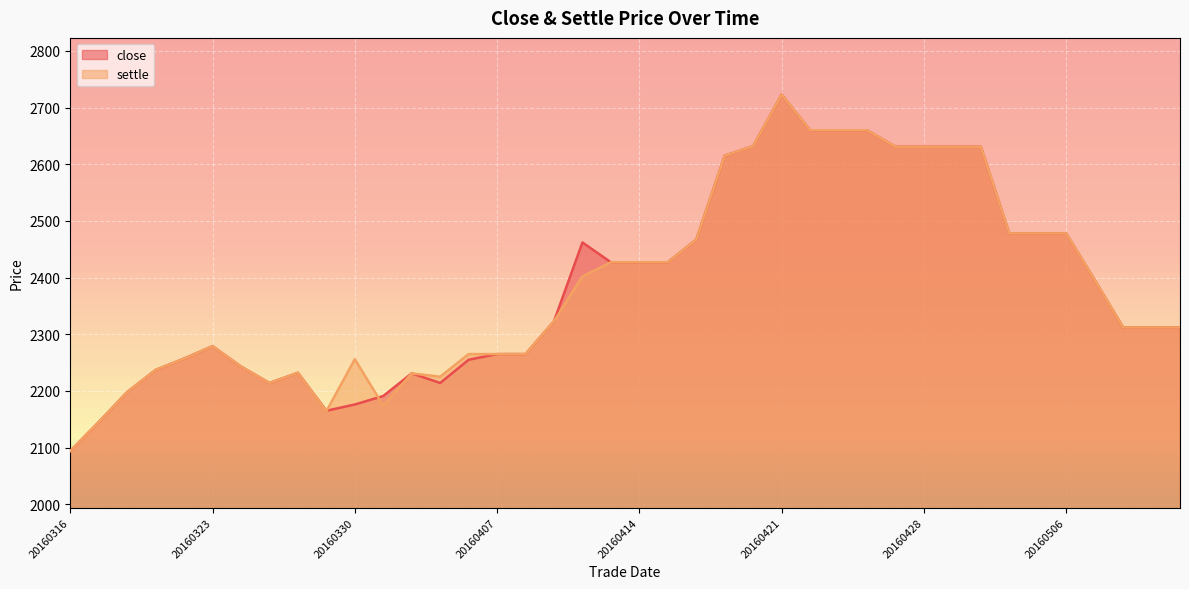

Is the value of close at 20160427 greater than the value of settle at 20160425?

No